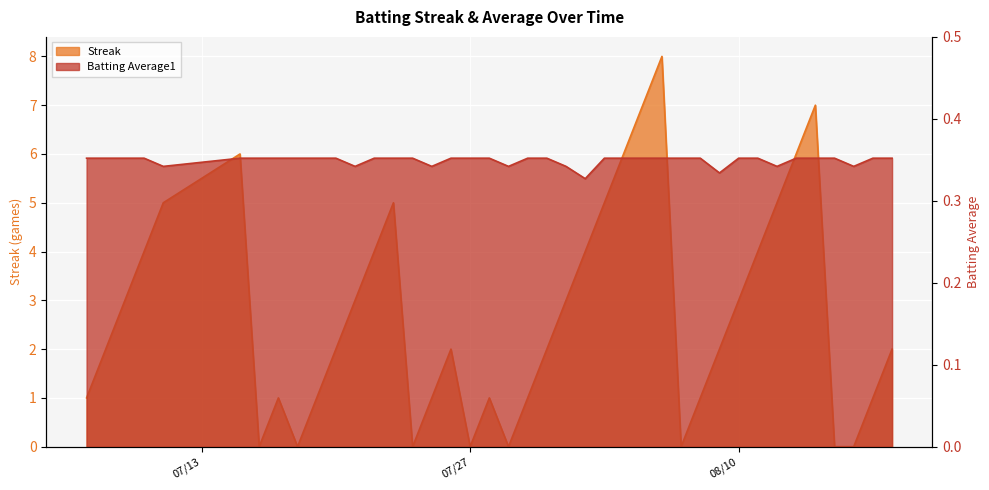

Between 2010-07-07 and 2010-07-23, which series saw the biggest shift?

Streak